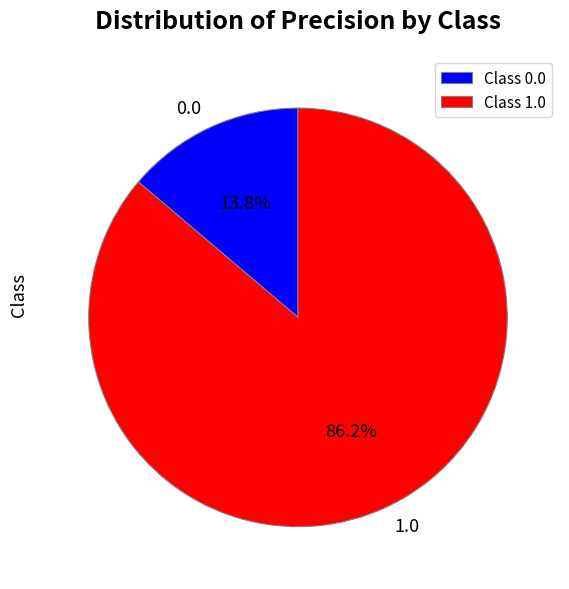

To the nearest percent, what portion does 0.0 represent?

14%